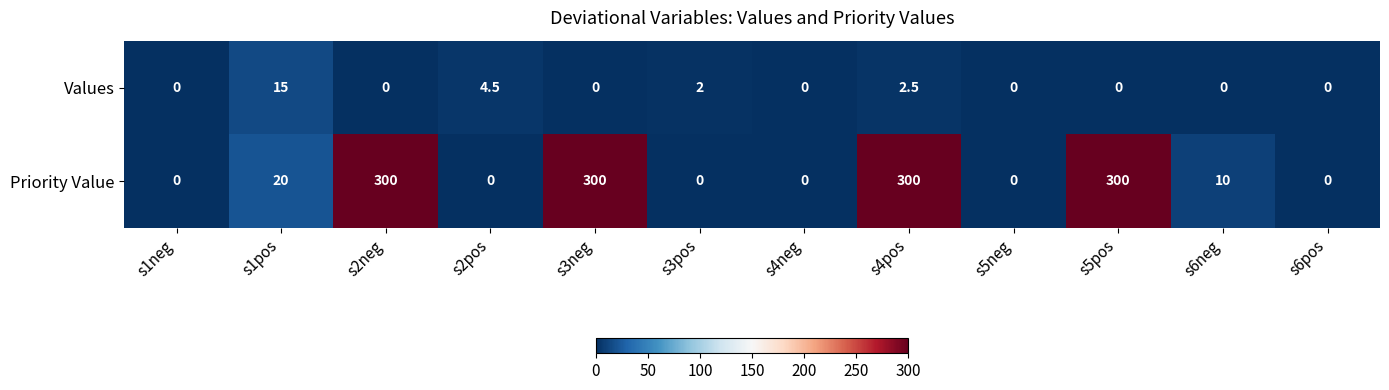

What is the difference between the Priority Value values at s2pos and s6neg?

10.0